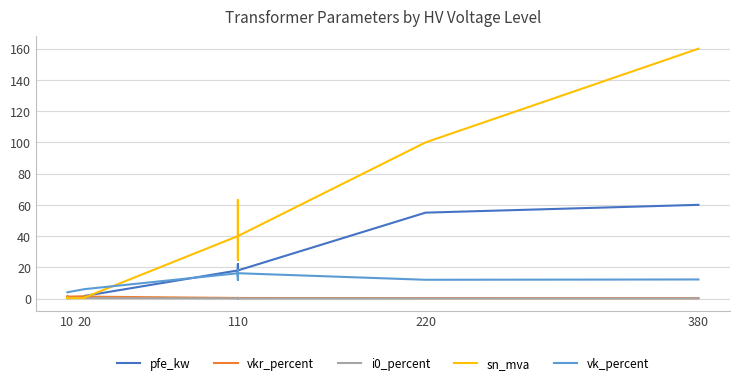

Is it true that vkr_percent equals 1.7 at 10?

False